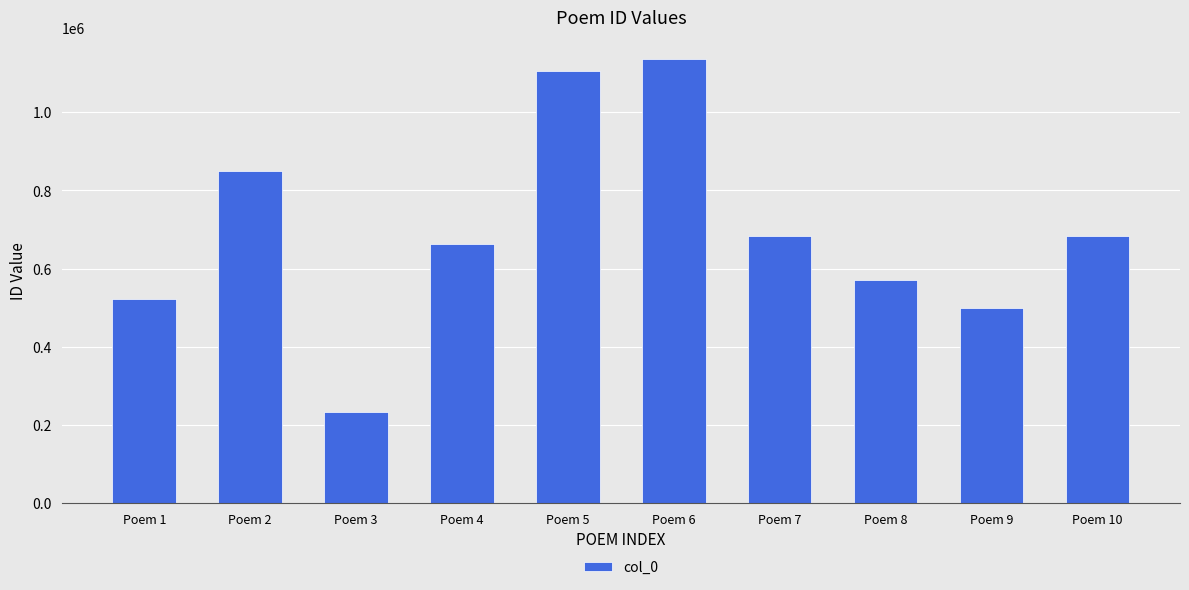

How many data points does each series have?

10